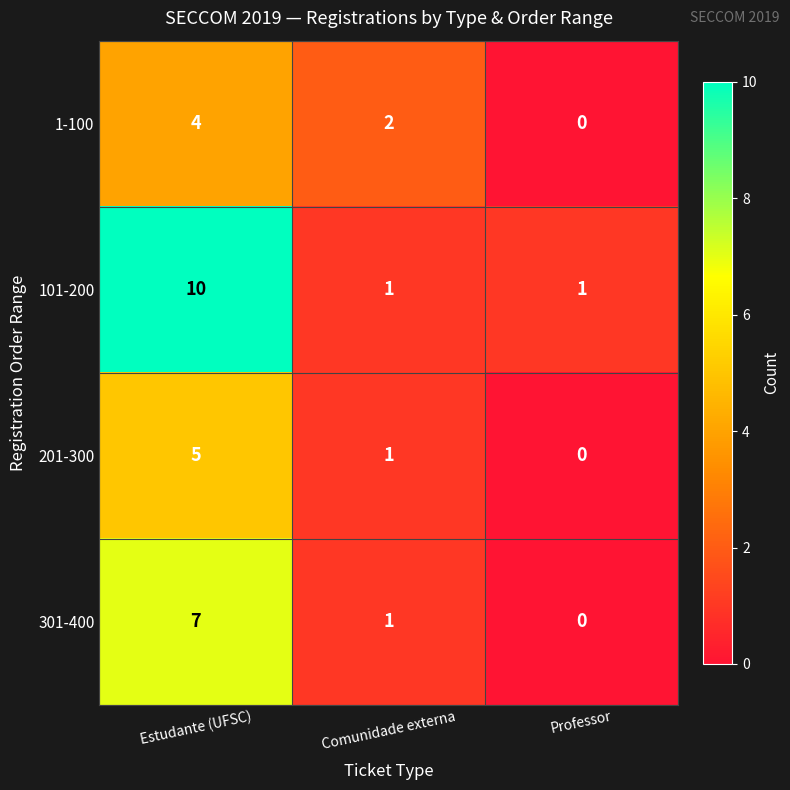

Count the 101-200 values in the range 1 to 10.

3